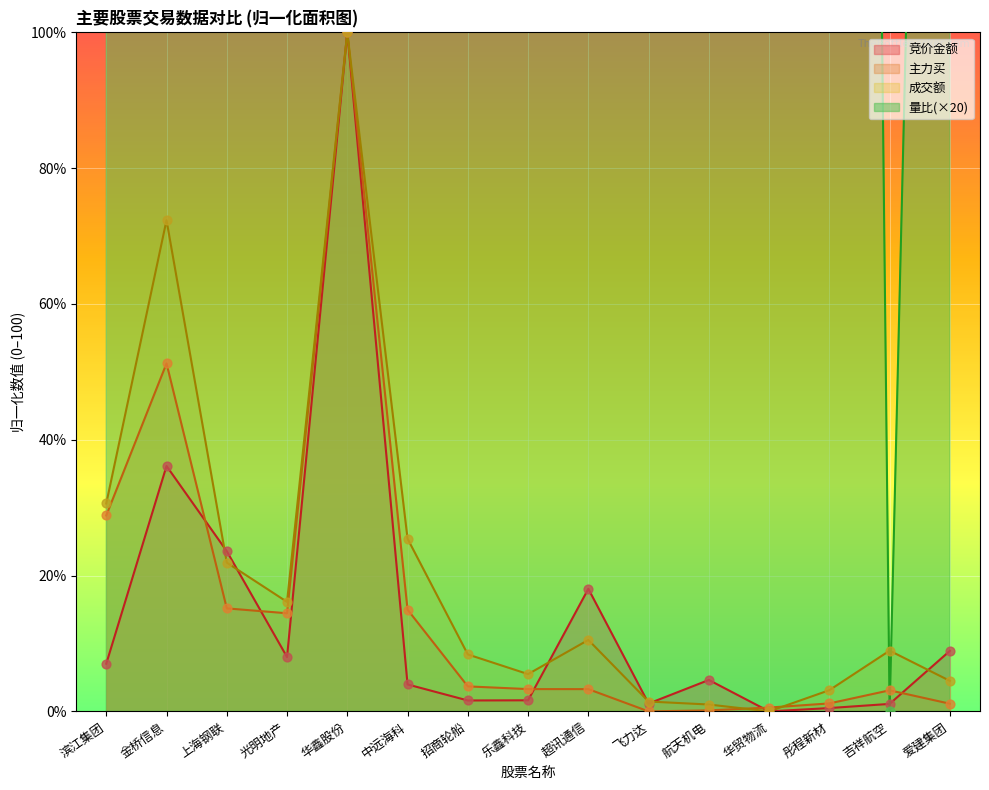

Is the value of 主力买 at 飞力达 greater than the value of 成交额 at 华鑫股份?

No